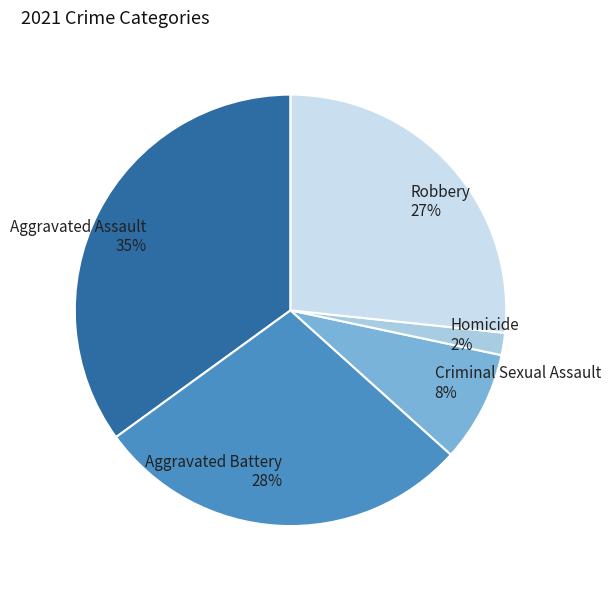

Rank the categories by value from highest to lowest.

Aggravated Assault, Aggravated Battery, Robbery, Criminal Sexual Assault, Homicide